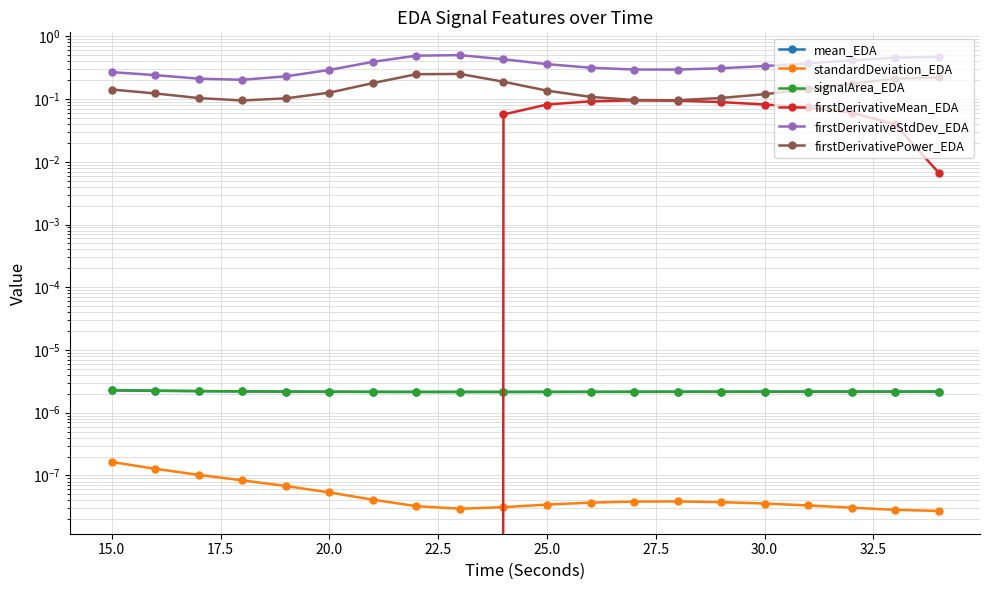

Reading left to right, list all the values displayed in this chart.

mean_EDA: 0.0	0.0	0.0	0.0	0.0	0.0	0.0	0.0	0.0	0.0	0.0	0.0	0.0	0.0	0.0	0.0	0.0	0.0	0.0	0.0
standardDeviation_EDA: 0.0	0.0	0.0	0.0	0.0	0.0	0.0	0.0	0.0	0.0	0.0	0.0	0.0	0.0	0.0	0.0	0.0	0.0	0.0	0.0
signalArea_EDA: 0.0	0.0	0.0	0.0	0.0	0.0	0.0	0.0	0.0	0.0	0.0	0.0	0.0	0.0	0.0	0.0	0.0	0.0	0.0	0.0
firstDerivativeMean_EDA: -0.3	-0.3	-0.2	-0.2	-0.2	-0.2	-0.2	-0.1	-0.0	0.1	0.1	0.1	0.1	0.1	0.1	0.1	0.1	0.1	0.0	0.0
firstDerivativeStdDev_EDA: 0.3	0.2	0.2	0.2	0.2	0.3	0.4	0.5	0.5	0.4	0.4	0.3	0.3	0.3	0.3	0.3	0.4	0.4	0.5	0.5
firstDerivativePower_EDA: 0.1	0.1	0.1	0.1	0.1	0.1	0.2	0.2	0.3	0.2	0.1	0.1	0.1	0.1	0.1	0.1	0.1	0.2	0.2	0.2